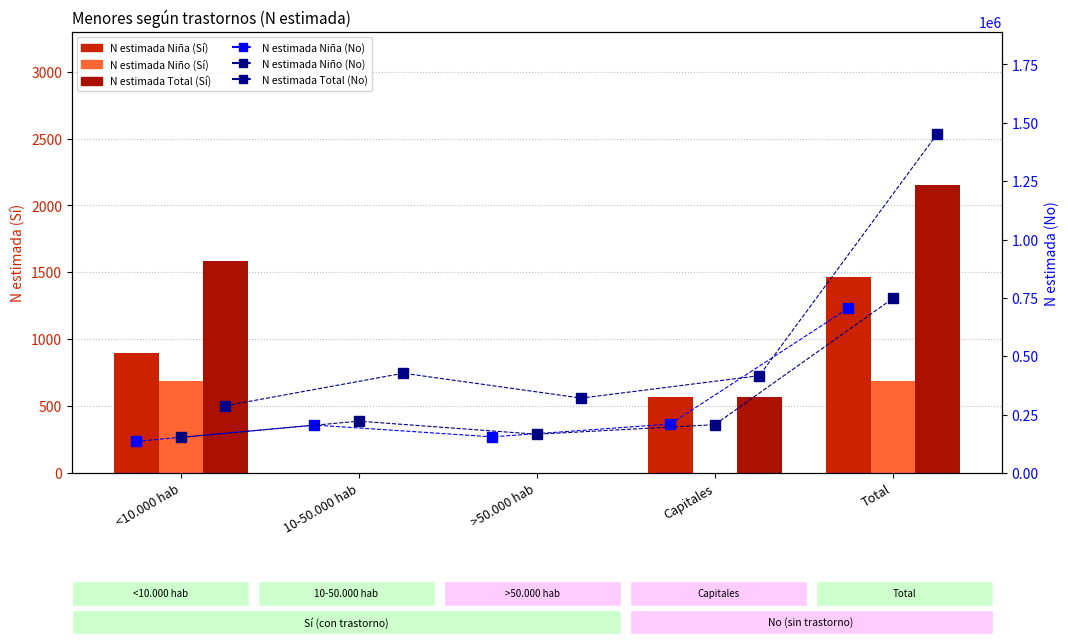

Which has a higher value, Capitales or 10-50.000 hab?

Capitales